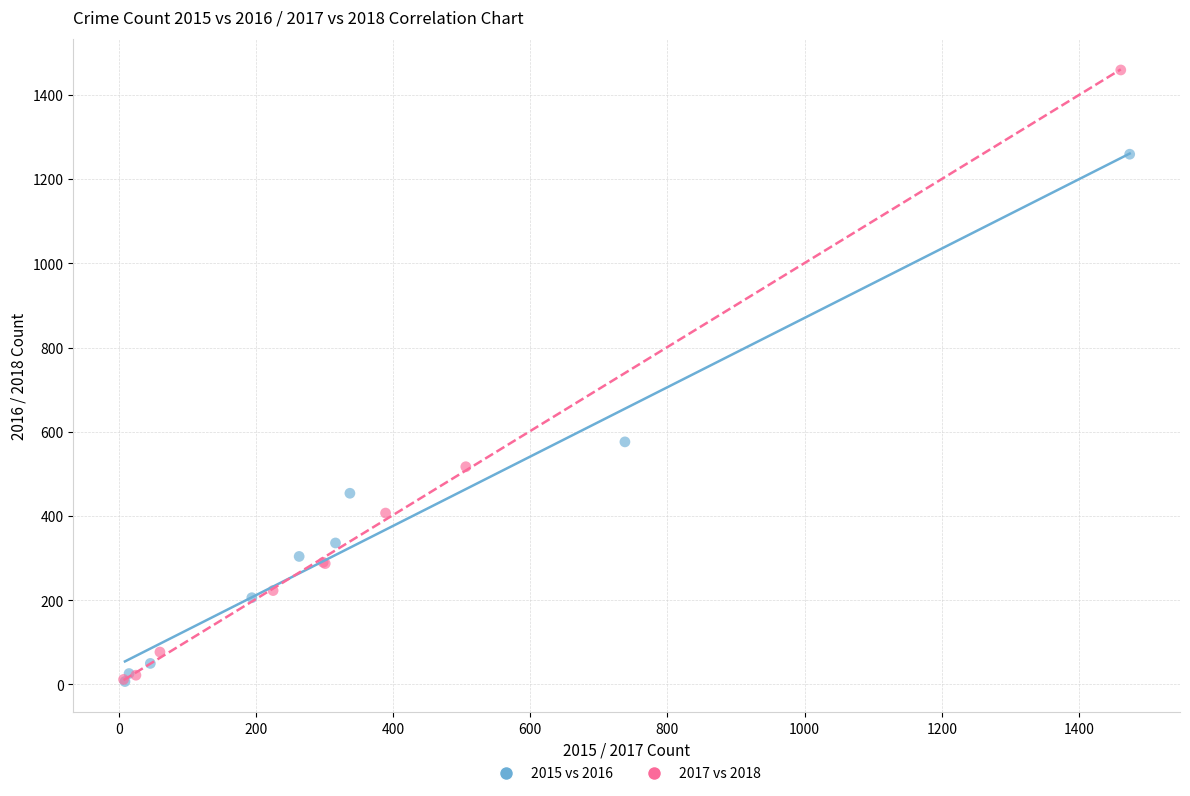

Which series reaches the maximum Y coordinate?

2017 vs 2018